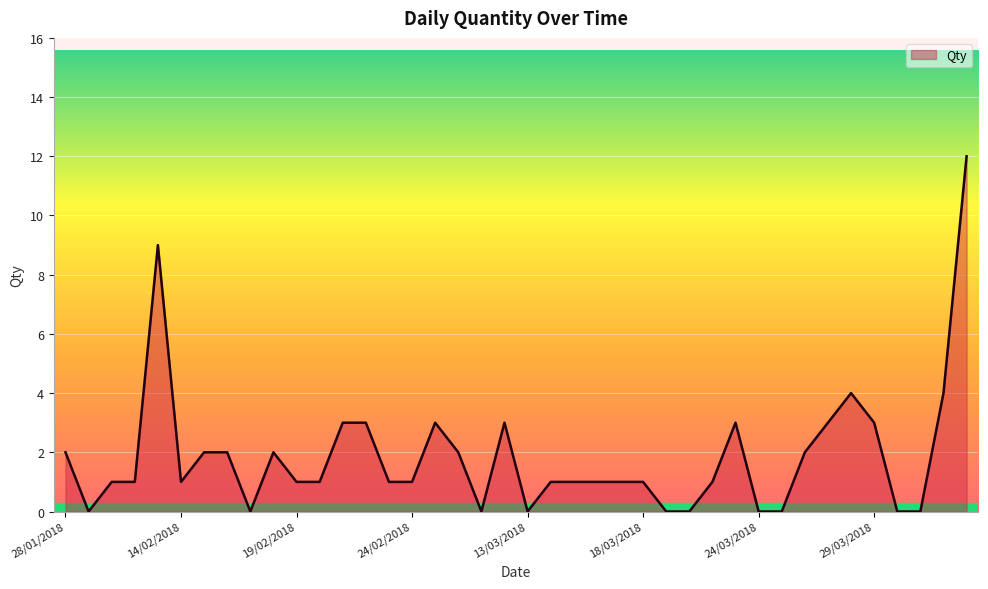

Reading right to left, what are all the values shown in this chart?

12	4	0	0	3	4	3	2	0	0	3	1	0	0	1	1	1	1	1	0	3	0	2	3	1	1	3	3	1	1	2	0	2	2	1	9	1	1	0	2